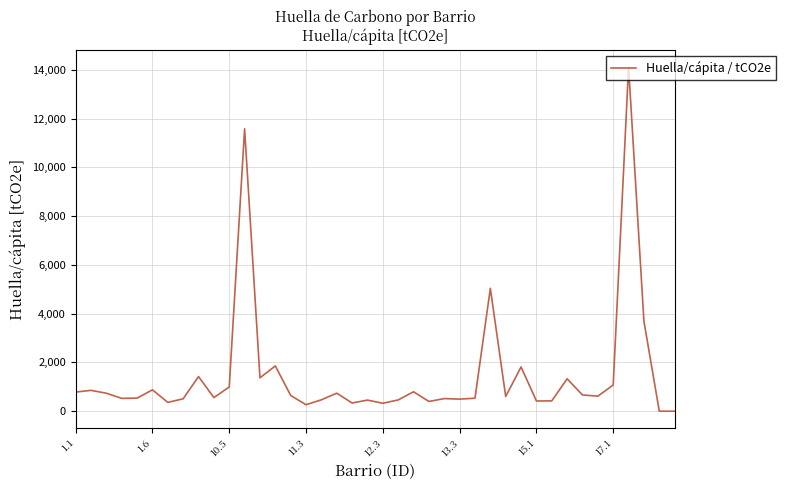

What is the difference between the second highest and minimum values?

11583.1